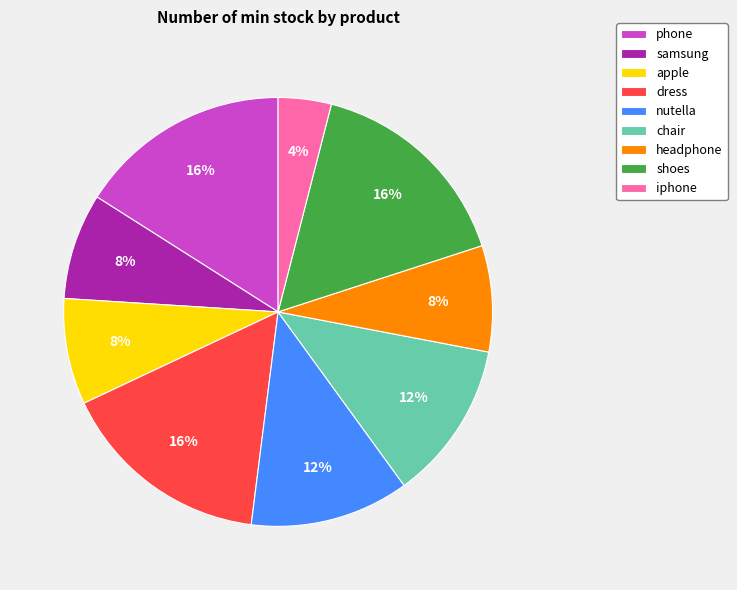

The chair slice represents 12% of the pie. True or false?

True